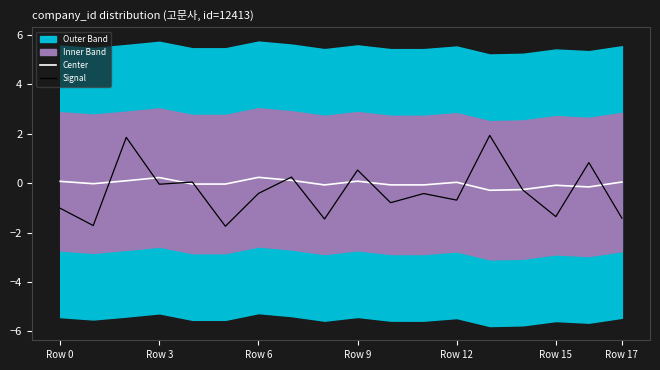

True or false: Center and Signal cross at least once.

True